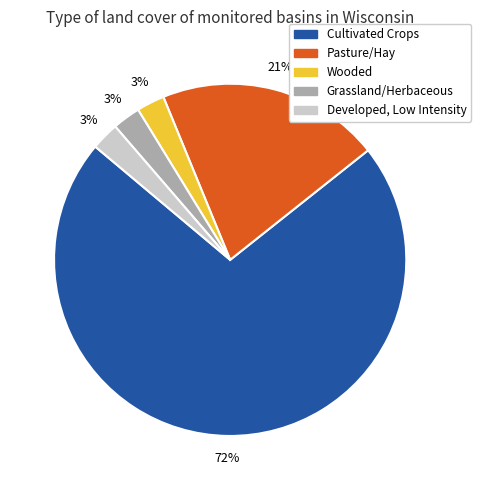

Is Cultivated Crops the majority of the pie?

Yes